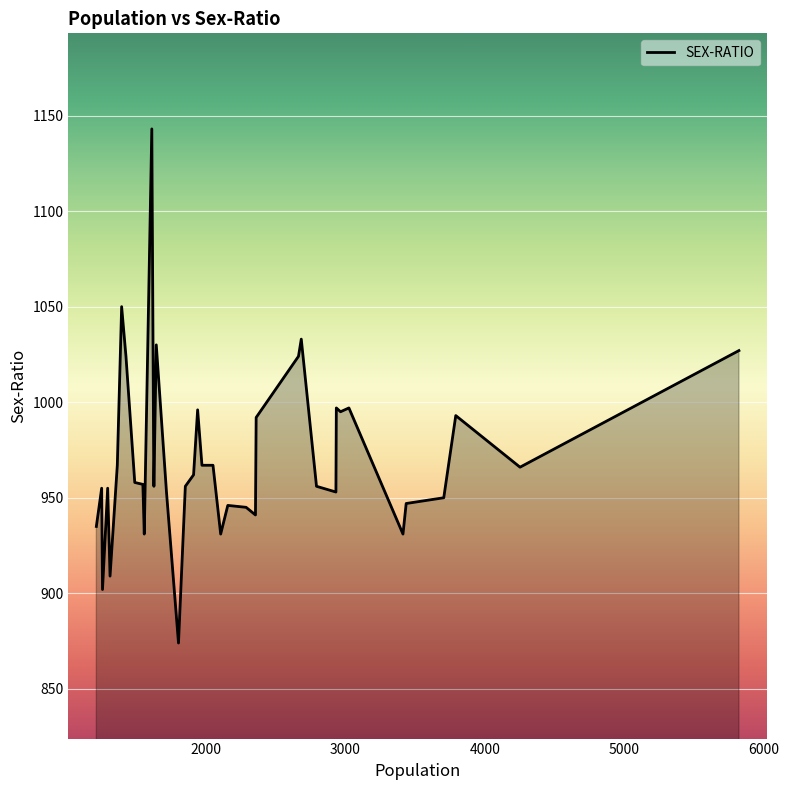

What is the minimum value shown in the chart?

874